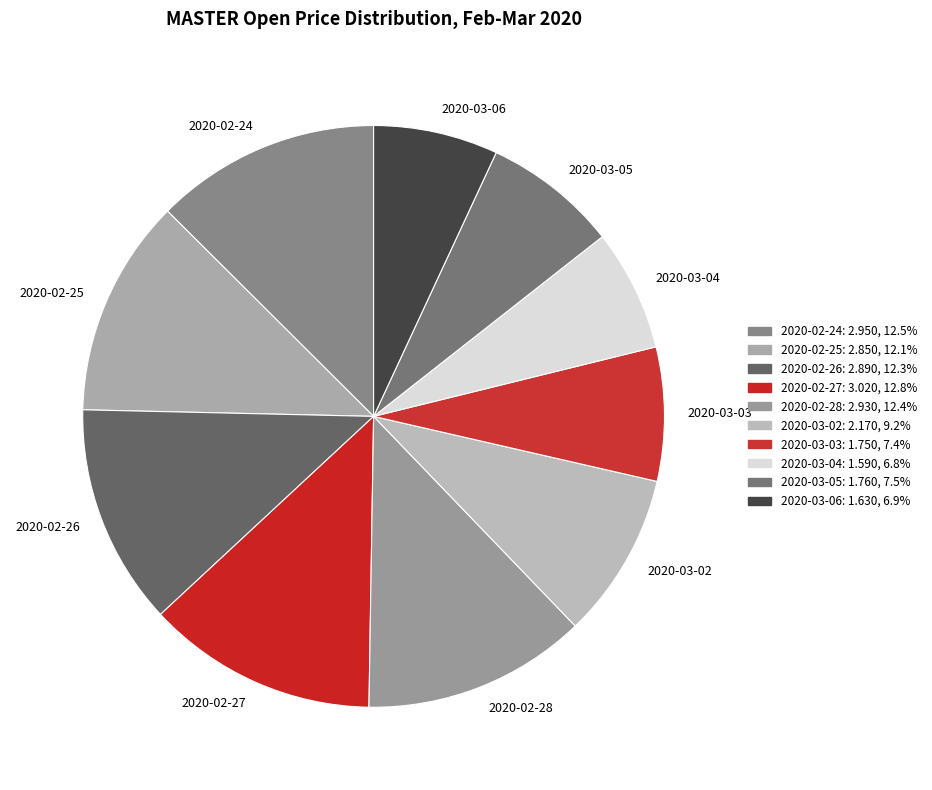

Is the sum of 2020-02-24 and 2020-03-03 greater than half?

No